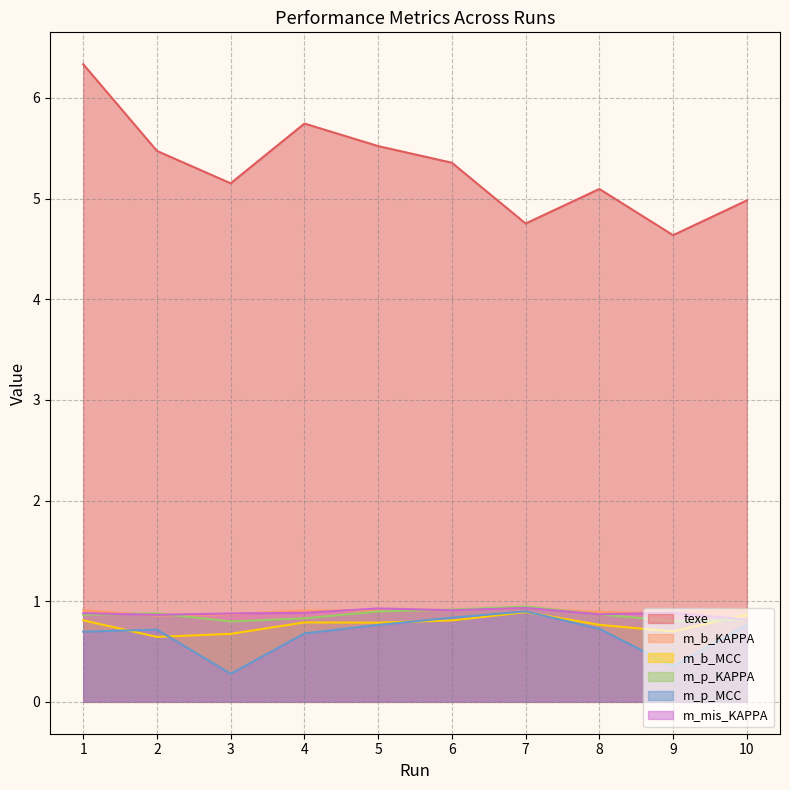

How many values in the texe series exceed 5?

7